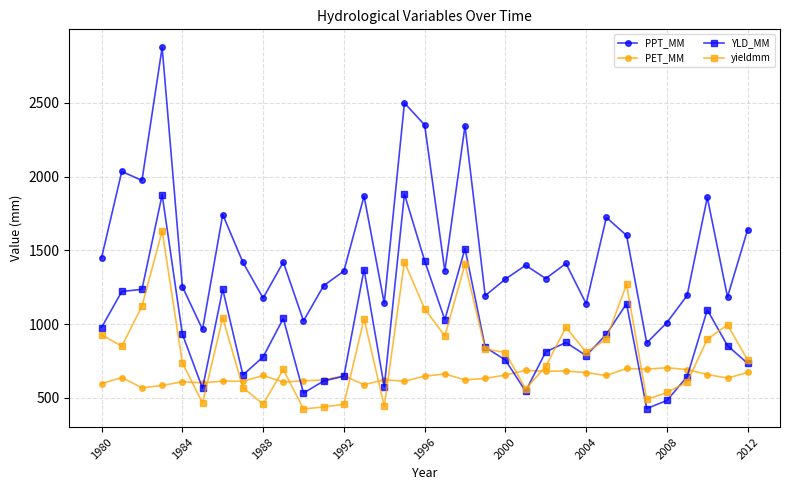

What is the minimum value shown in the chart?

424.8